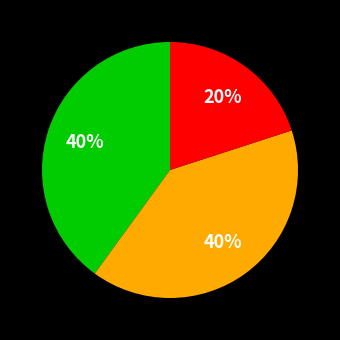

To the nearest percent, what is the average slice percentage?

33%